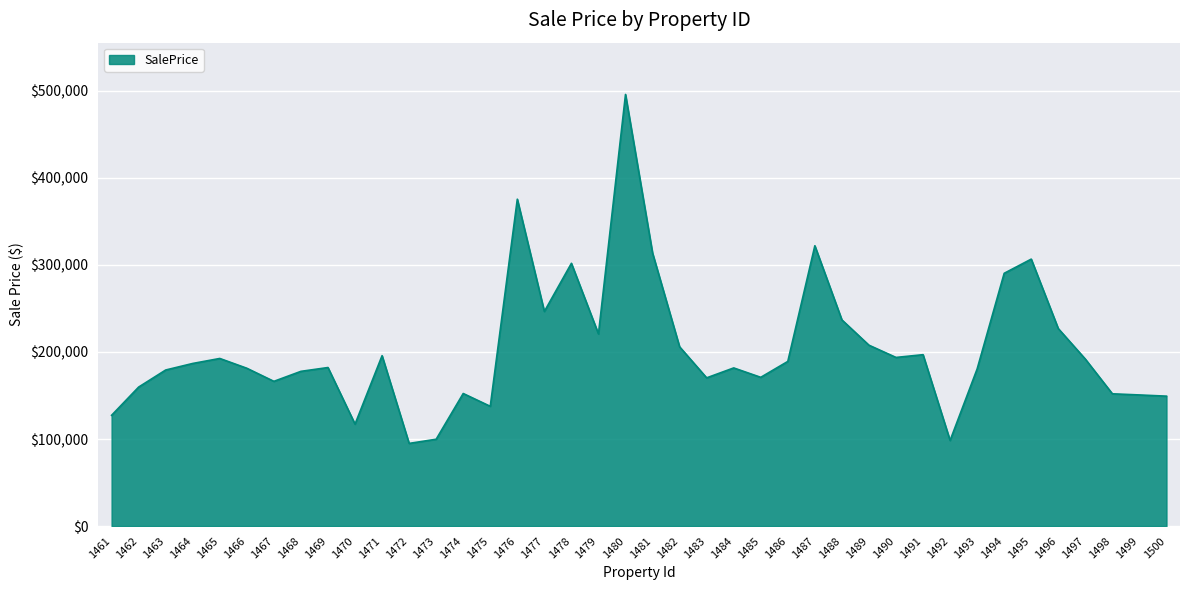

The value at 1495 is 183924.6. True or false?

False